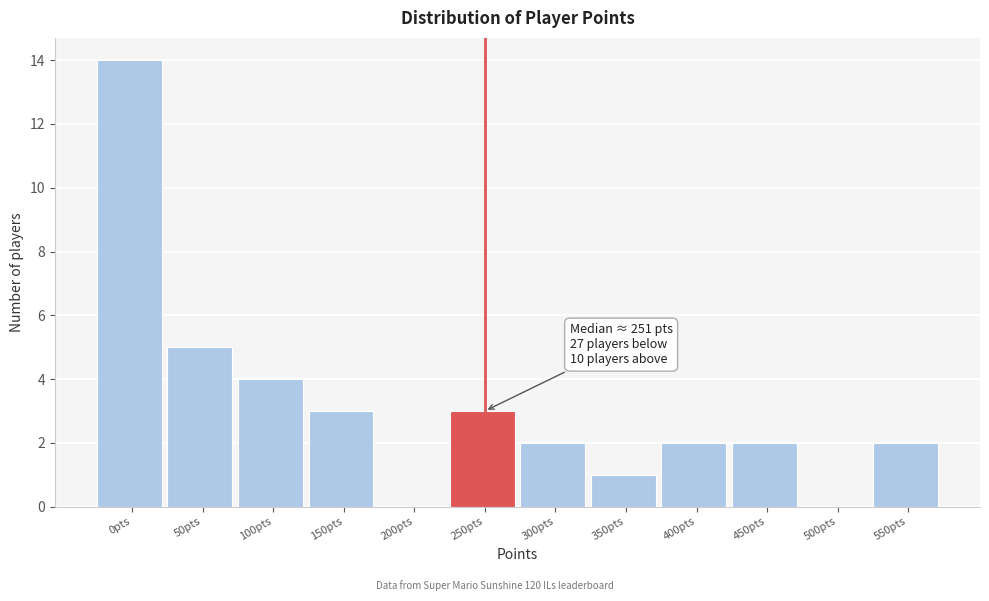

Reading left to right, what are all the values shown in this chart?

0pts=14	50pts=5	100pts=4	150pts=3	200pts=0	250pts=3	300pts=2	350pts=1	400pts=2	450pts=2	500pts=0	550pts=2